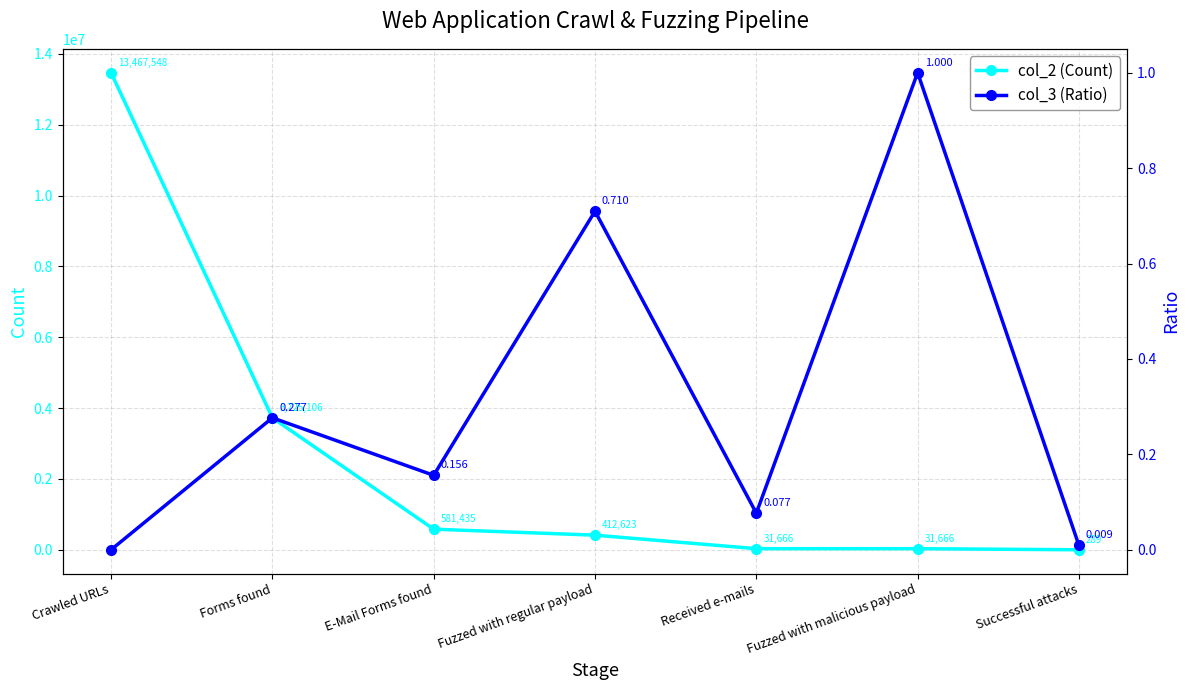

At Fuzzed with regular payload, list the series in order from largest to smallest.

col_2 (Count), col_3 (Ratio)